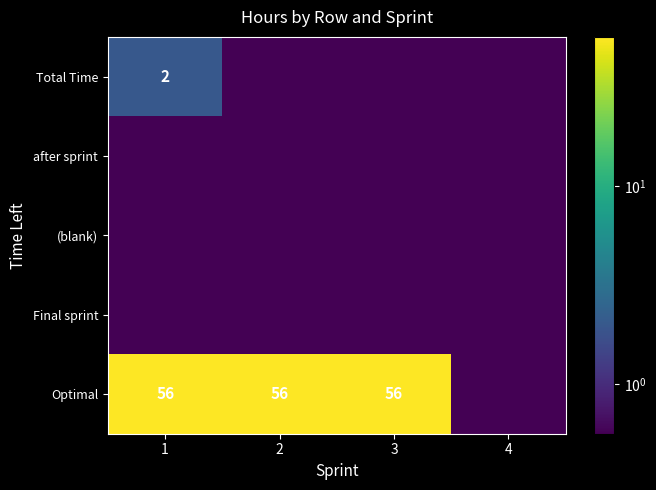

Between 4 and 1, which is larger?

1